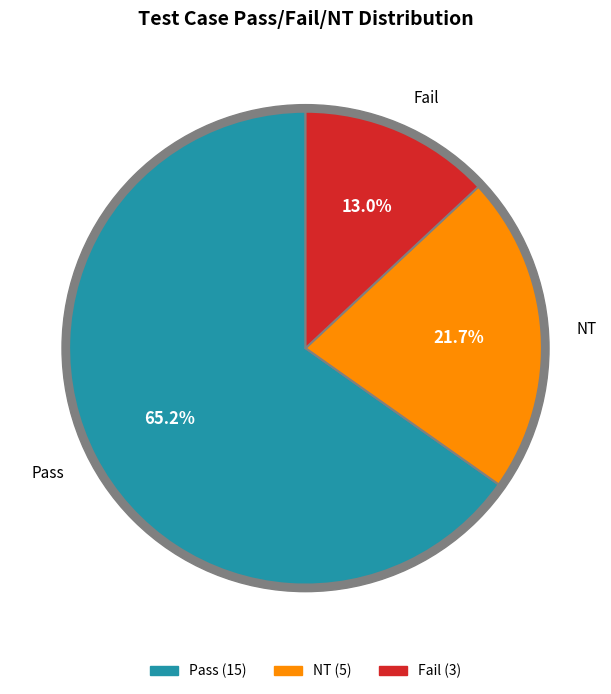

True or false: Fail accounts for 27% of the total.

False